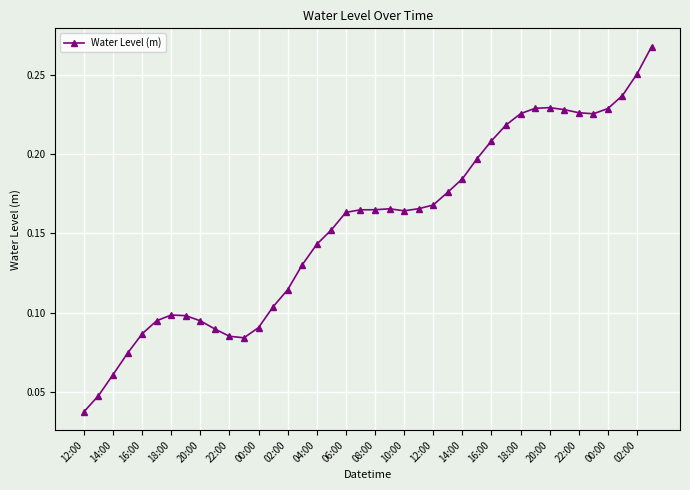

How many lines are shown in the chart?

1